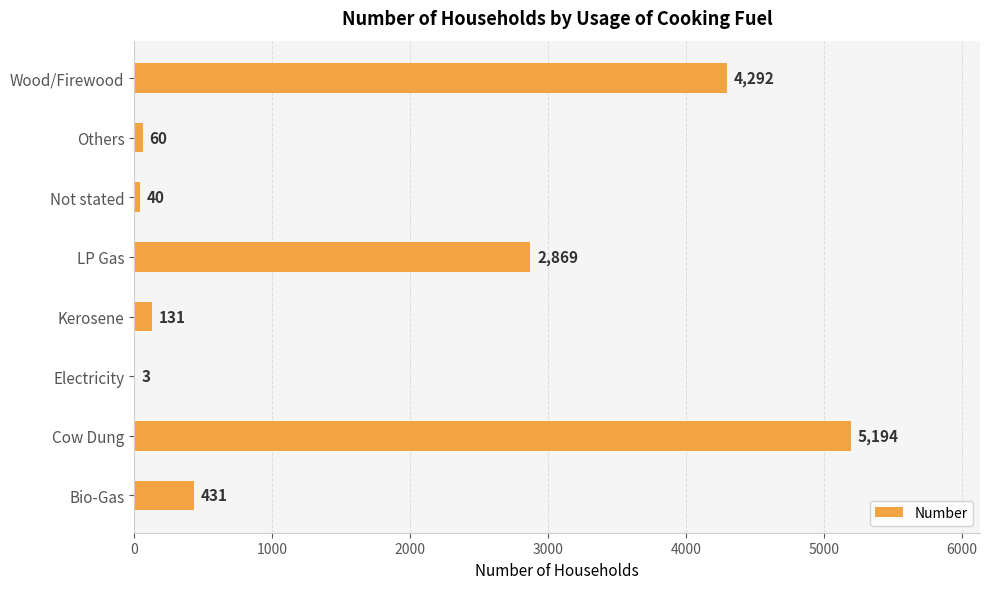

Which category has the highest value across all series?

Cow Dung